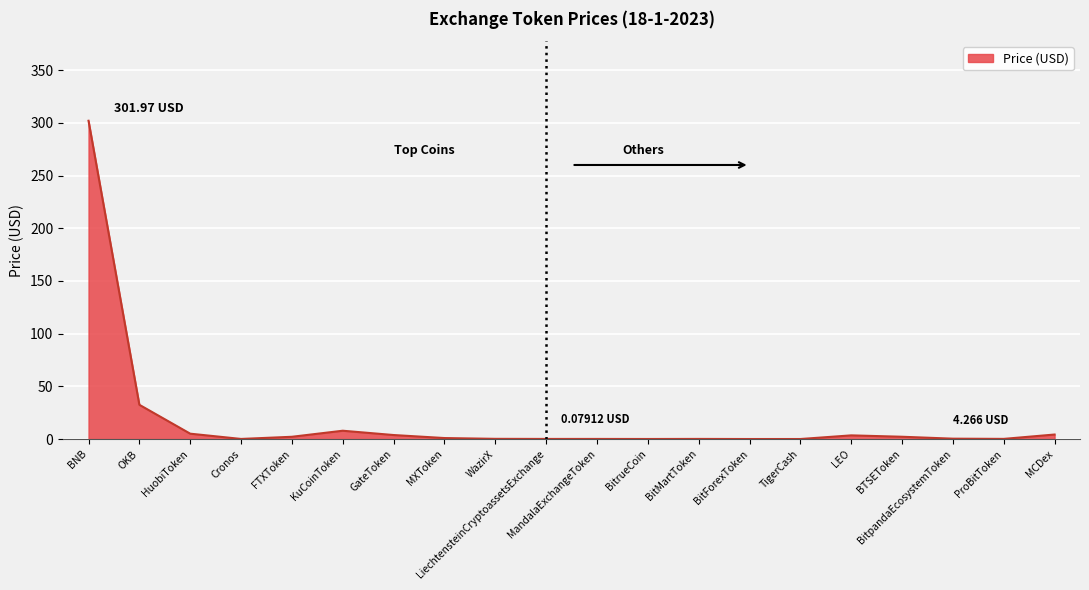

What is the approximate value at BitpandaEcosystemToken?

0.3